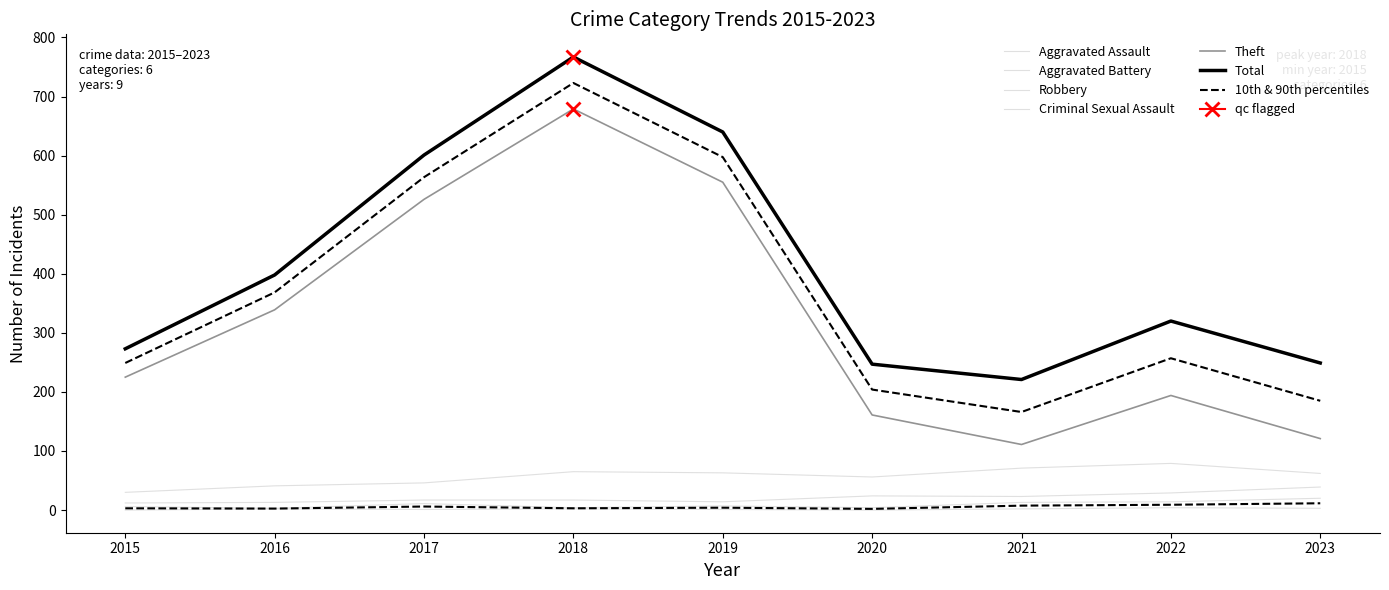

What is the minimum value for Robbery?

30